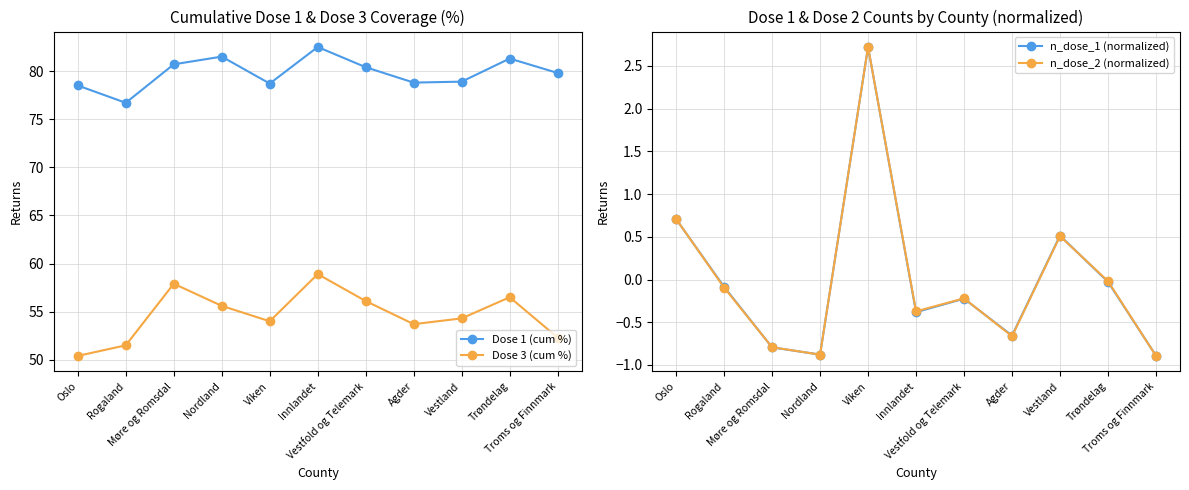

At which category does Dose 1 (cum %) reach its first local peak?

Nordland